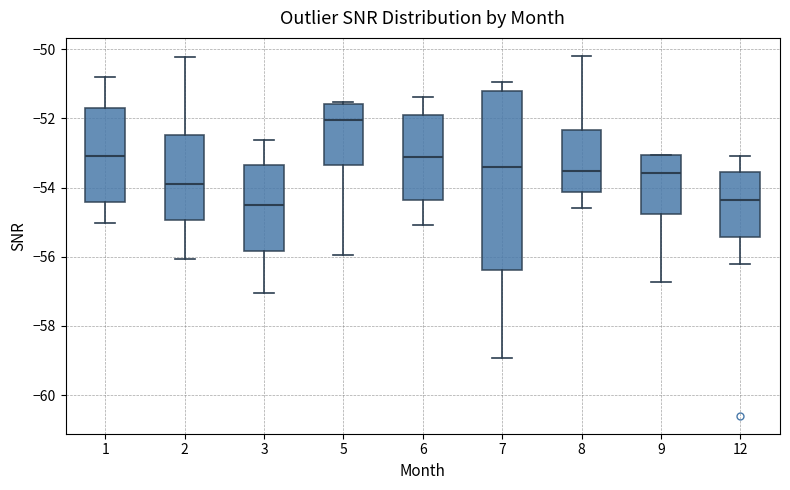

Reading left to right, read every box against the y-axis: the position of its median line, the range the box covers, and the ends of its whiskers. The values are not printed on the chart, so give them approximately, as read against the axis.

1: median -53.0, box -54.4 to -51.6, whiskers -55.0 to -50.8
2: median -54.0, box -55.0 to -52.4, whiskers -56.0 to -50.2
3: median -54.6, box -55.8 to -53.4, whiskers -57.0 to -52.6
5: median -52.0, box -53.4 to -51.6, whiskers -56.0 to -51.6 (just above the box's upper edge)
6: median -53.2, box -54.4 to -52.0, whiskers -55.0 to -51.4
7: median -53.4, box -56.4 to -51.2, whiskers -59.0 to -51.0
8: median -53.6, box -54.2 to -52.4, whiskers -54.6 to -50.2
9: median -53.6, box -54.8 to -53.0, whiskers -56.8 to -53.0
12: median -54.4, box -55.4 to -53.6, whiskers -56.2 to -53.0